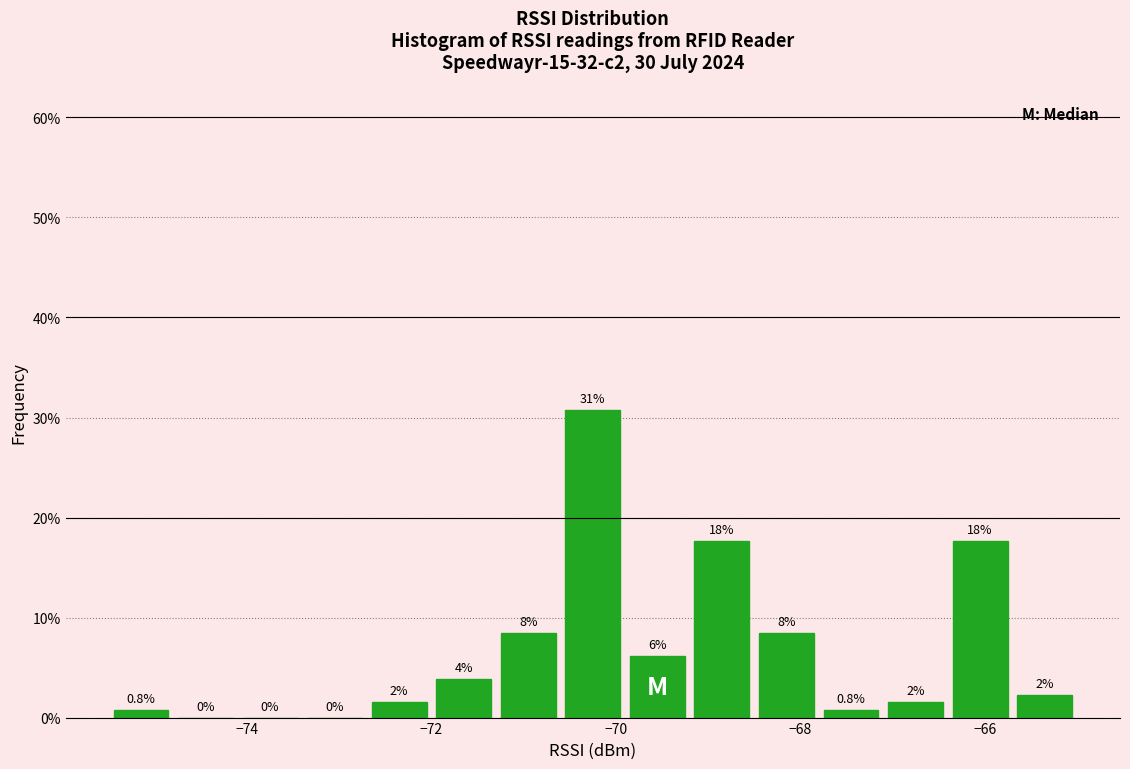

Read against the x-axis, roughly where is the centre of the tallest bar?

-70.2